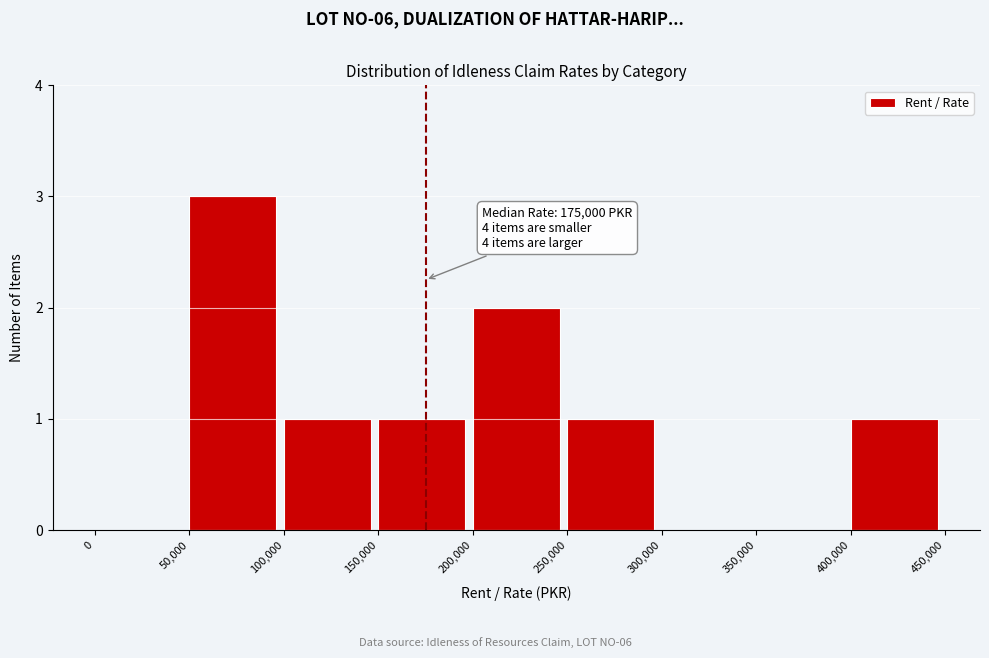

Which range on the x-axis has the tallest bar?

50,000 to 100,000